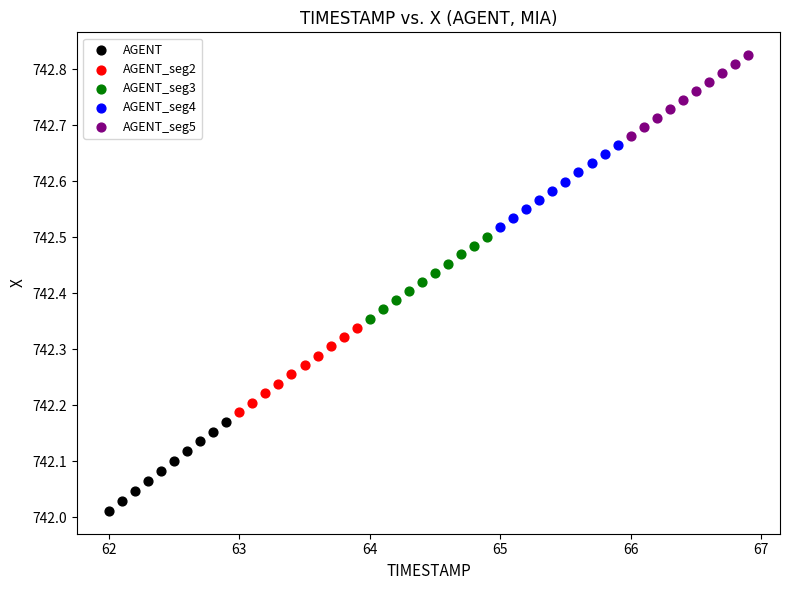

Which series has the largest Y range (max minus min)?

AGENT